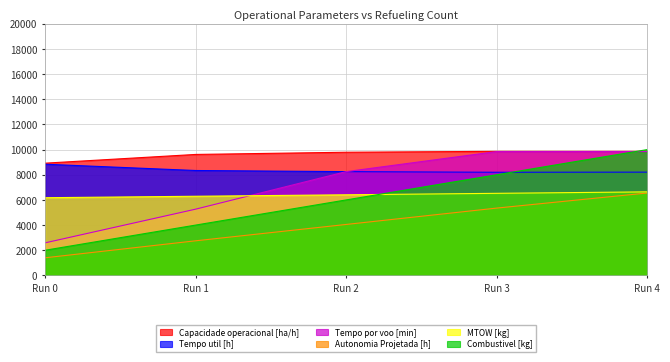

The value of Capacidade operacional [ha/h] at Run 4 is 4775.4. True or false?

False